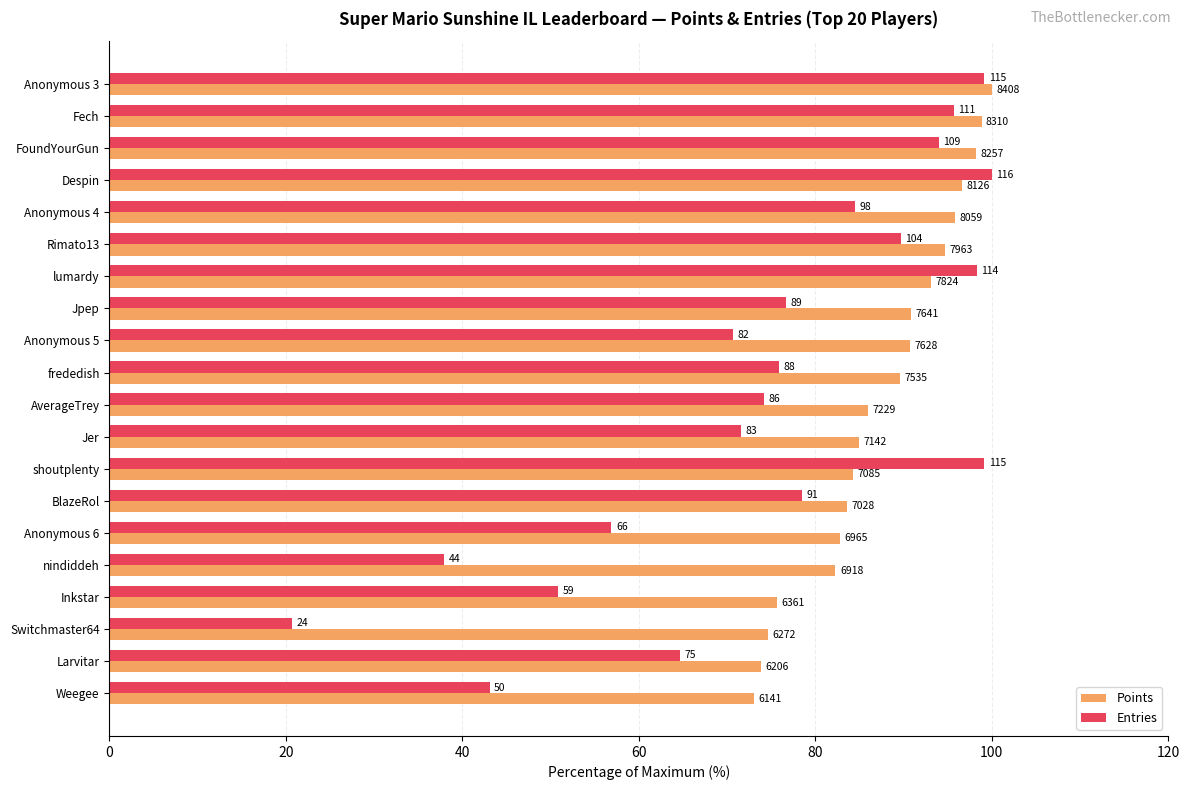

Which series has the largest total across all categories?

Points